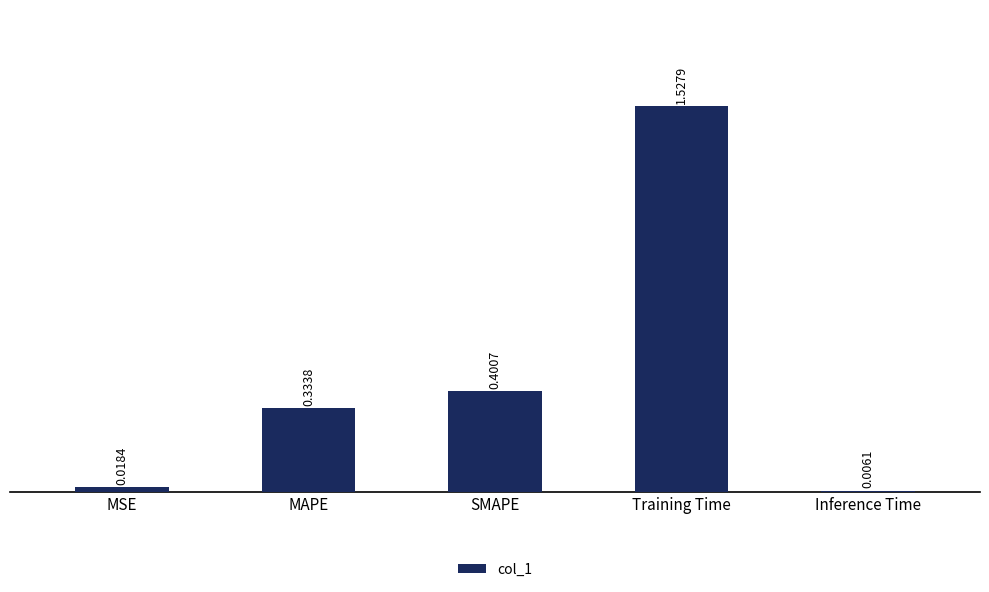

List the labels in order of value, largest first.

Training Time, SMAPE, MAPE, MSE, Inference Time